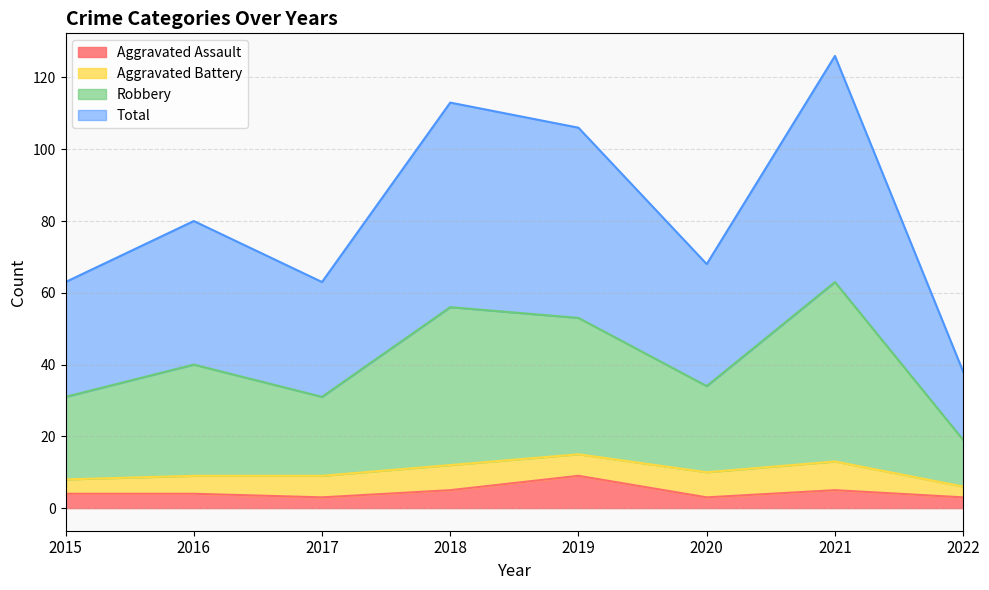

Is the value of Total at 2018 greater than the value of Aggravated Assault at 2016?

Yes